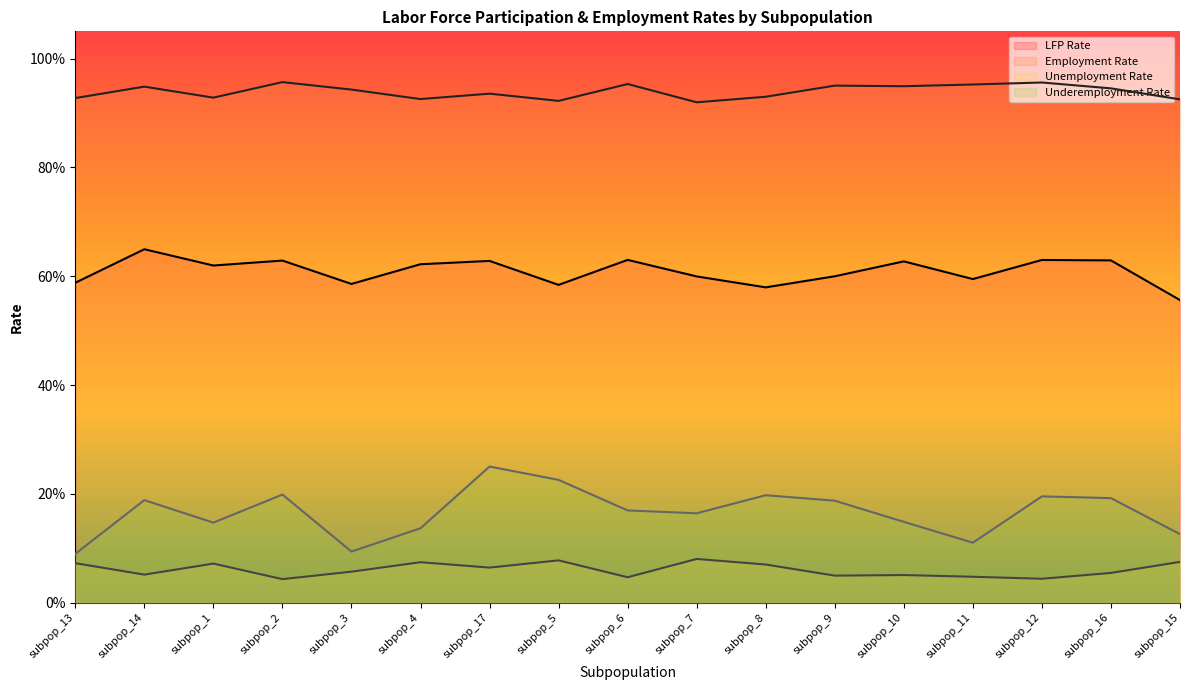

What position from the left is subpop_13?

1